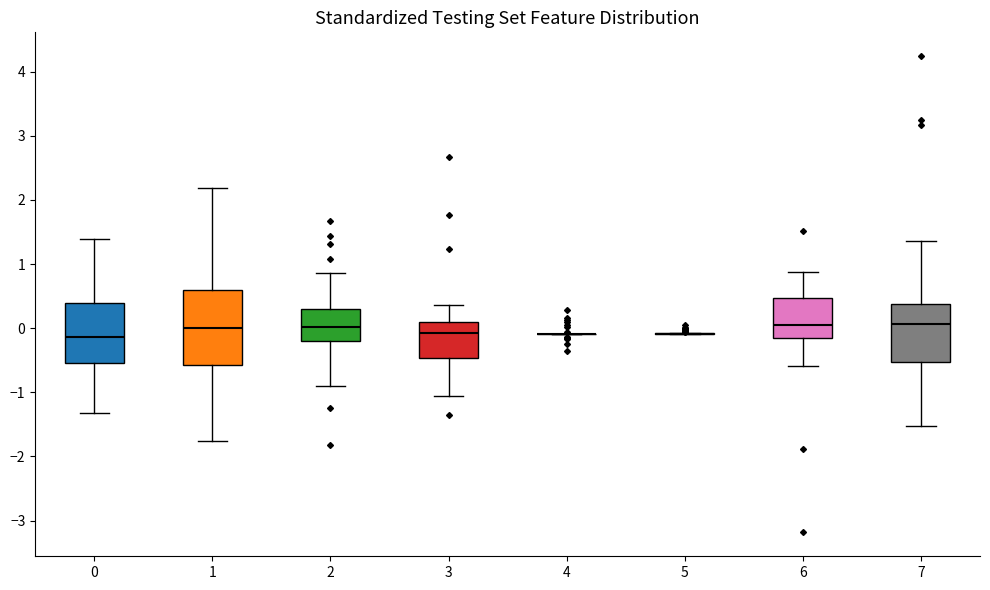

Reading left to right, transcribe this box plot: for each box, give where its median line is, the range the box spans, and where its two whiskers end, as read against the y-axis. The values are not printed on the chart, so give them approximately, as read against the axis.

0: median -0.1, box -0.5 to 0.4, whiskers -1.3 to 1.4
1: median 0.0, box -0.6 to 0.6, whiskers -1.8 to 2.2
2: median 0.0, box -0.2 to 0.3, whiskers -0.9 to 0.9
3: median -0.1, box -0.5 to 0.1, whiskers -1.1 to 0.4
4: box collapsed to a line at -0.1, whiskers -0.1 to -0.1
5: box collapsed to a line at -0.1, whiskers -0.1 to -0.1
6: median 0.1, box -0.2 to 0.5, whiskers -0.6 to 0.9
7: median 0.1, box -0.5 to 0.4, whiskers -1.5 to 1.4